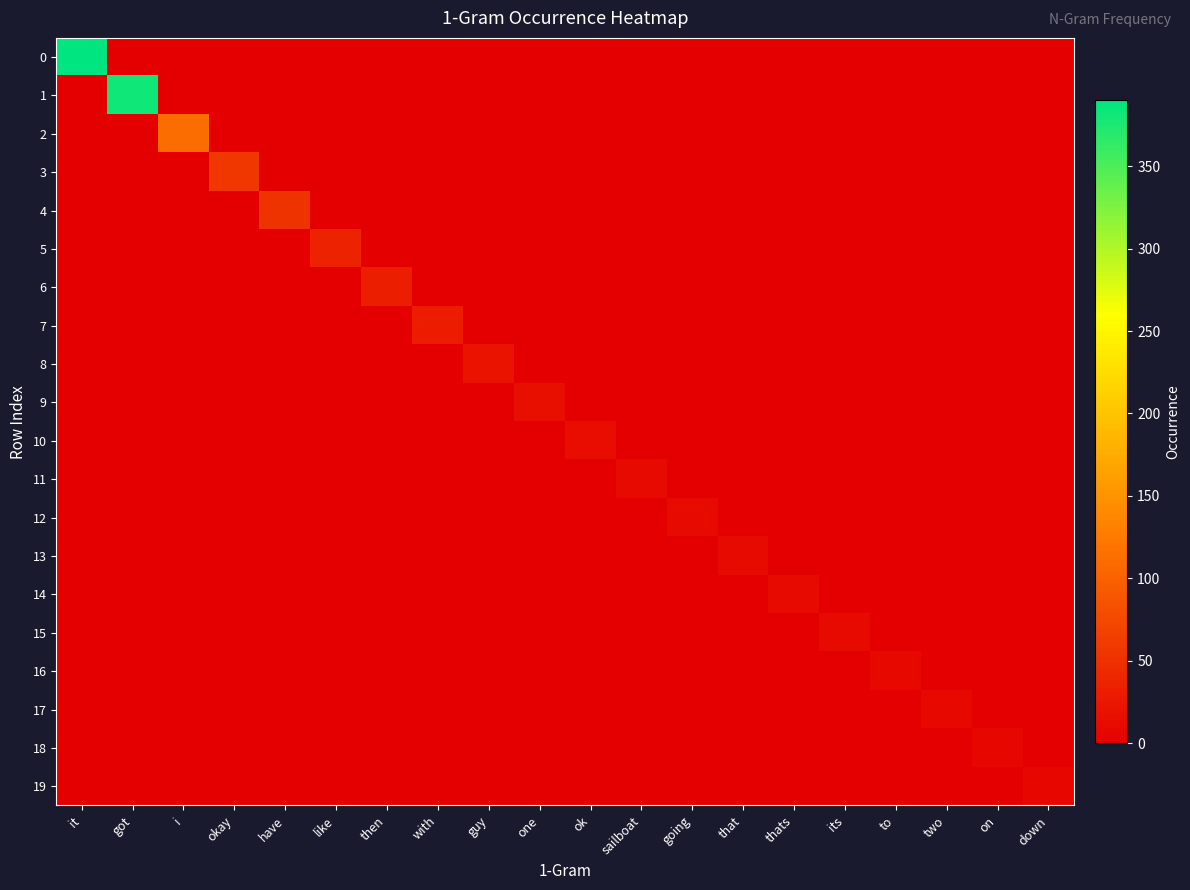

What is the maximum value shown in the chart?

390